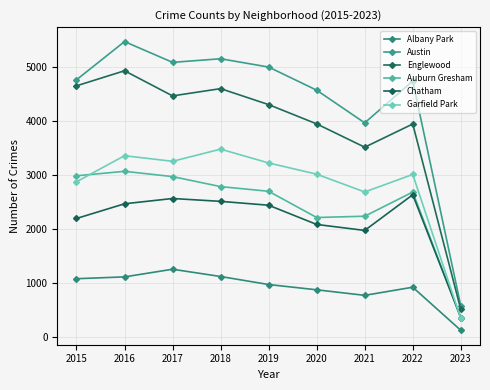

What are all the series names shown in the legend?

Albany Park, Austin, Englewood, Auburn Gresham, Chatham, Garfield Park